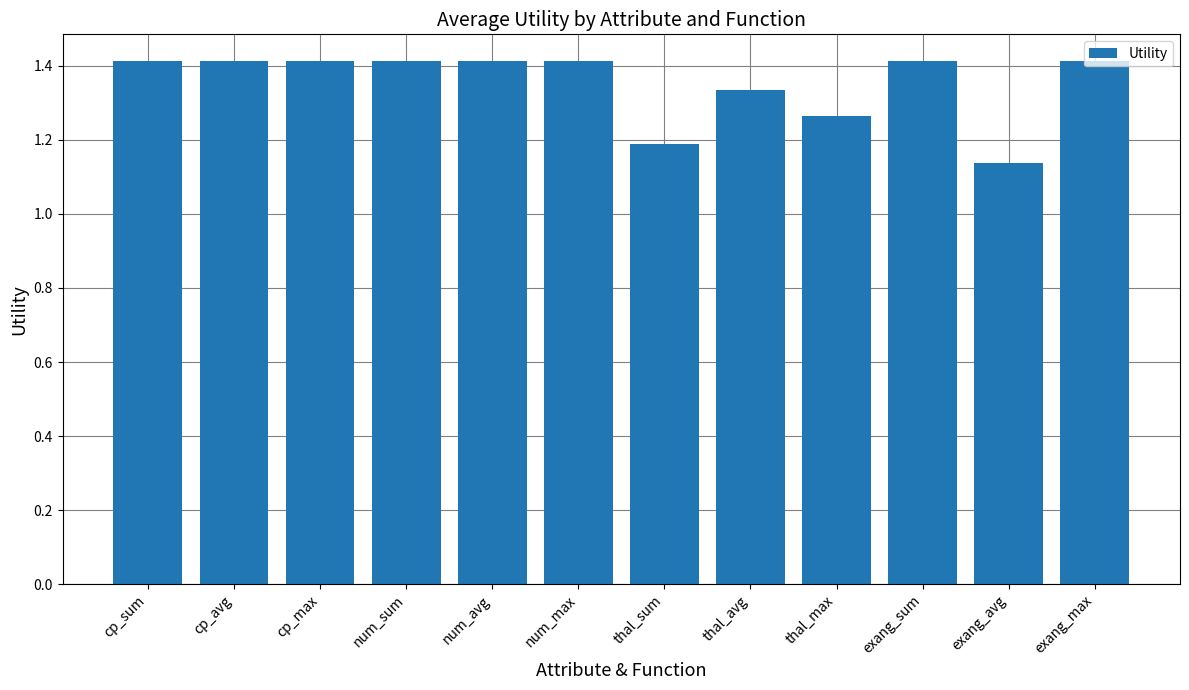

What is the difference between the maximum and minimum values?

0.3